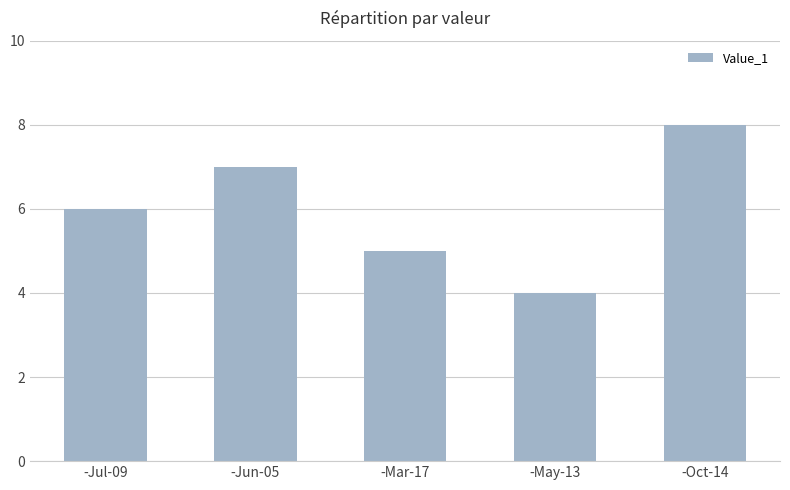

True or false: the data shows 4 at -Jun-05.

False